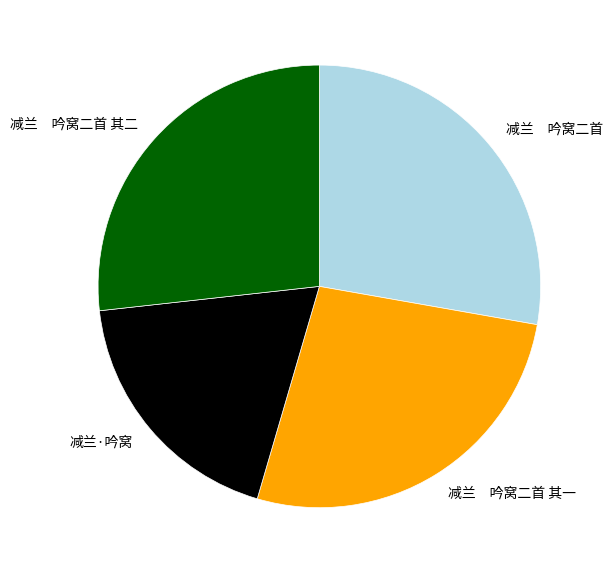

What is the smallest slice in the pie chart?

减兰·吟窝